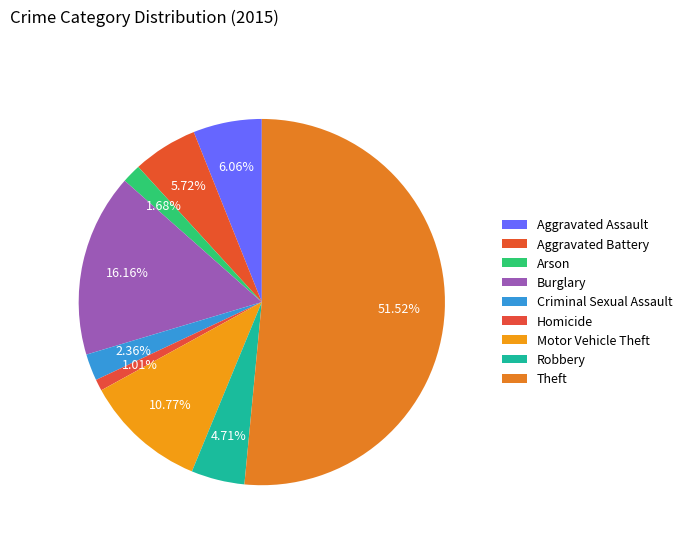

What percentage do Theft and Aggravated Assault together represent?

57.6%